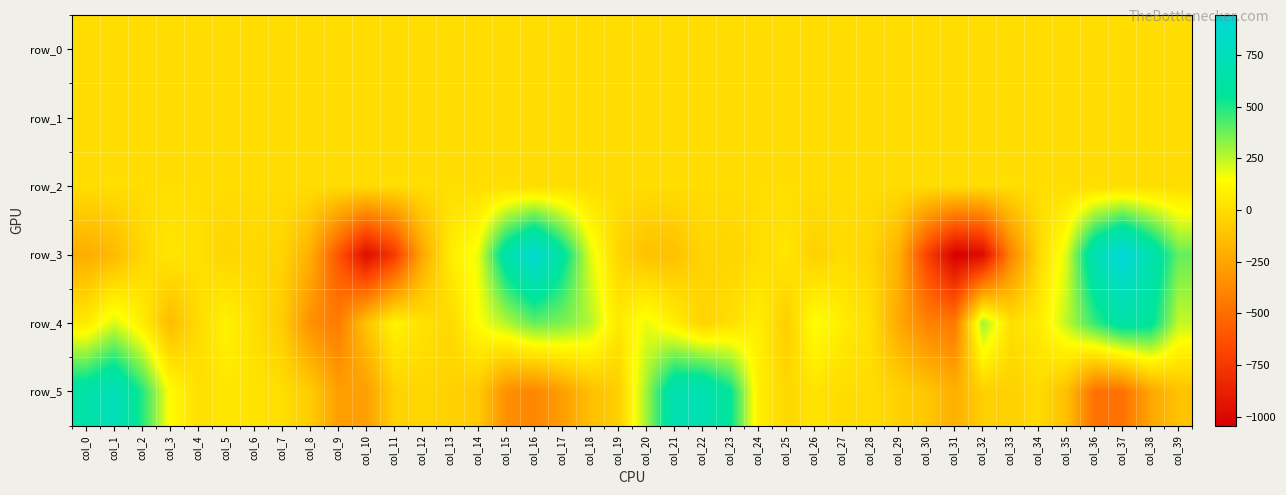

Reading left to right, extract all data points from this chart.

row_0: -0.4	0.0	0.3	0.2	0.1	-0.0	-0.0	-0.0	0.1	0.2	0.2	0.3	0.2	0.3	0.4	0.4	0.3	0.0	-0.1	-0.2	-0.4	-0.3	0.0	0.3	0.4	0.0	0.0	0.0	0.0	0.0	0.2	0.4	0.4	0.3	0.4	0.6	0.6	0.3	0.0	-0.1
row_1: -0.1	-0.1	-0.1	-0.0	0.0	-0.0	-0.0	-0.0	0.0	-0.0	-0.4	-0.8	-0.8	-0.6	-0.6	-0.7	-0.6	-0.2	-0.1	-0.1	-0.1	-0.2	-0.2	-0.1	-0.0	-0.0	-0.0	-0.0	-0.0	0.0	-0.1	-0.4	-0.8	-0.9	-0.8	-0.7	-0.8	-0.7	-0.3	-0.1
row_2: 1.0	1.1	1.0	1.0	1.0	1.0	1.0	0.9	0.6	0.5	0.7	1.2	1.3	1.0	1.1	1.3	1.0	0.5	0.6	0.8	1.0	1.0	1.1	1.0	1.0	1.0	1.0	1.0	0.9	0.6	0.5	0.6	1.1	1.3	1.0	1.0	1.3	0.8	0.6	0.5
row_3: -212.4	-158.9	-25.3	44.6	9.5	-36.3	-23.2	-38.8	-203.6	-602.7	-972.3	-744.1	-238.6	65.2	180.6	645.0	891.0	590.4	200.4	-30.8	-122.5	-126.6	-34.3	-39.4	-1.7	40.3	-54.8	-2.8	-34.7	-195.4	-690.6	-1043.3	-988.0	-397.3	-23.7	205.0	708.3	944.2	684.9	386.9
row_4: 59.1	209.2	77.0	-147.5	-8.1	94.9	6.8	-74.4	-335.9	-433.8	-113.7	102.1	20.8	-19.8	147.1	268.1	387.3	354.2	267.8	52.6	179.8	77.1	-44.7	10.0	79.1	-64.1	150.4	69.2	7.4	-228.5	-399.4	-446.3	297.0	13.1	62.3	251.7	464.3	622.3	575.6	242.5
row_5: 630.6	747.6	495.9	141.1	10.9	40.3	27.6	2.0	-73.5	-277.0	-276.7	-49.8	-29.4	-49.7	-84.1	-343.3	-388.0	-277.3	-132.6	-62.7	296.3	687.2	716.0	546.0	79.7	-26.9	28.6	-7.3	-1.7	-49.6	-98.9	-200.5	-61.6	-57.1	-5.2	-132.0	-481.0	-478.8	-243.7	-118.0